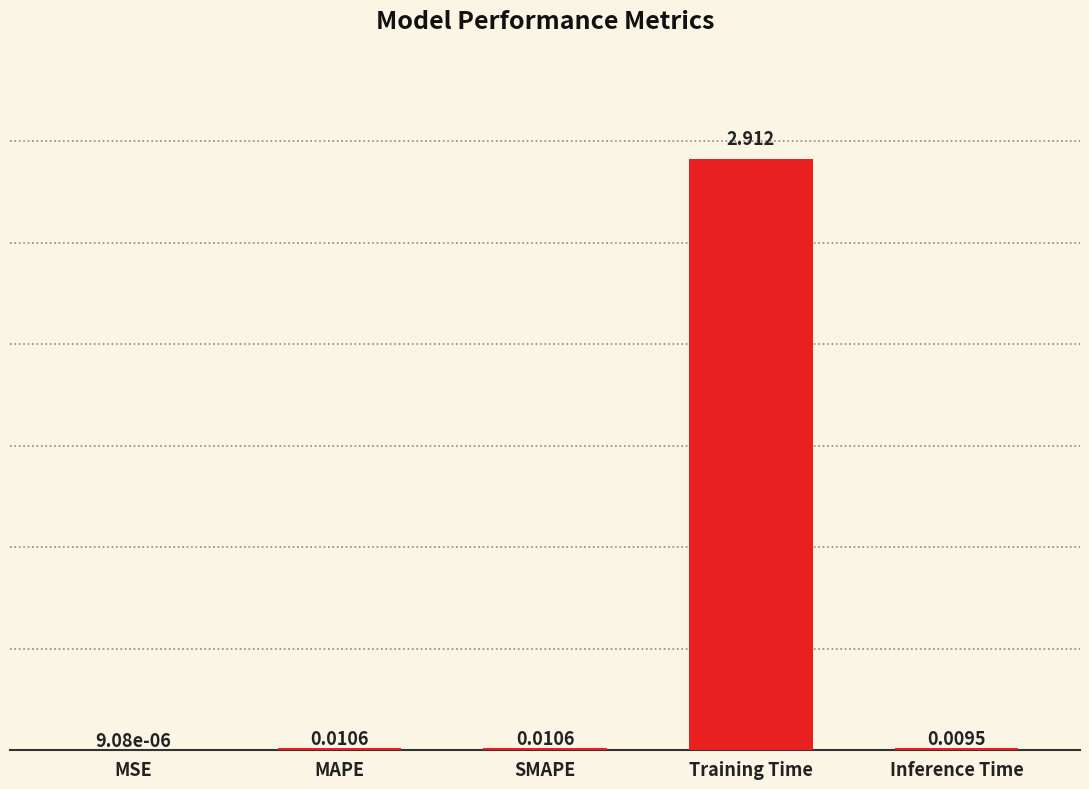

Between Inference Time and SMAPE, which is larger?

SMAPE